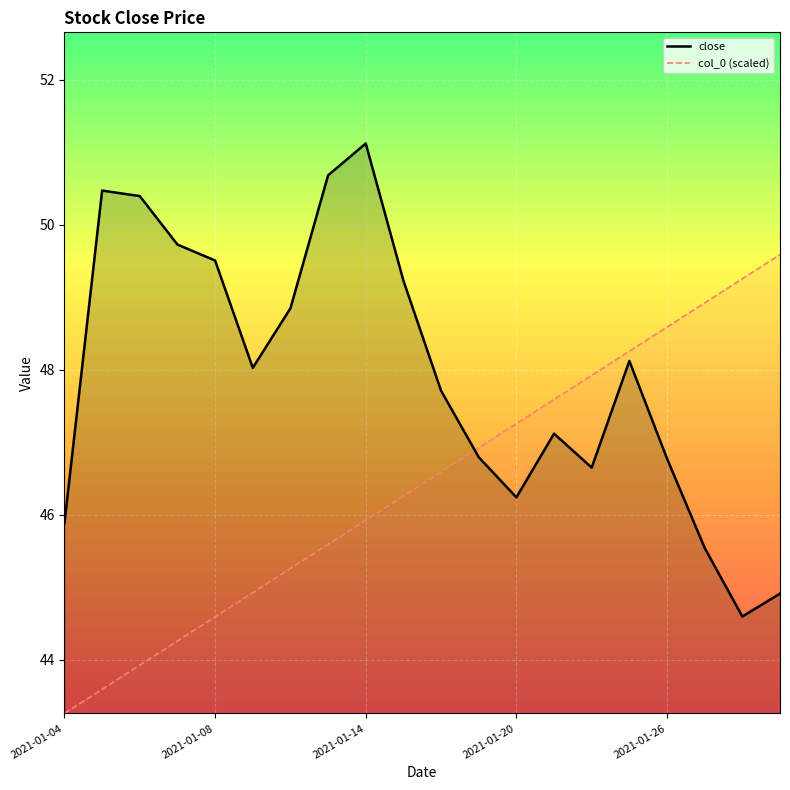

What is the greatest value displayed?

51.1